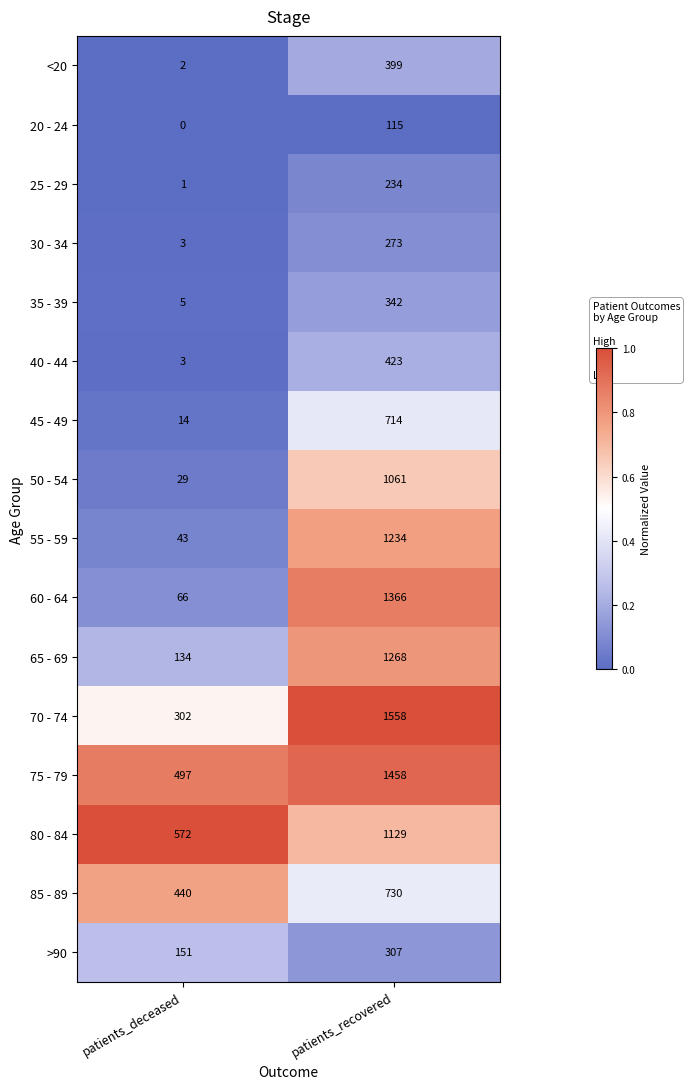

What is the total value across all series at patients_recovered?

12611